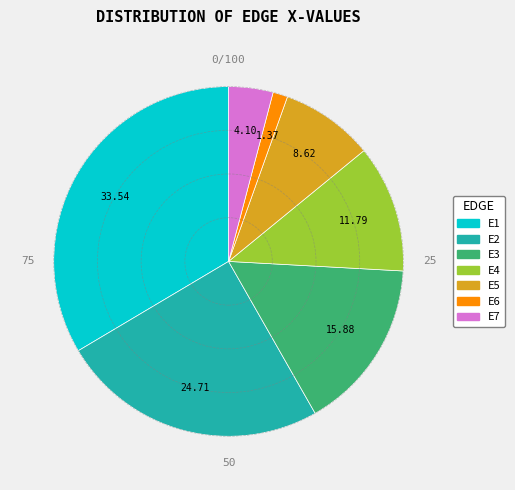

Does any single category account for the majority?

No